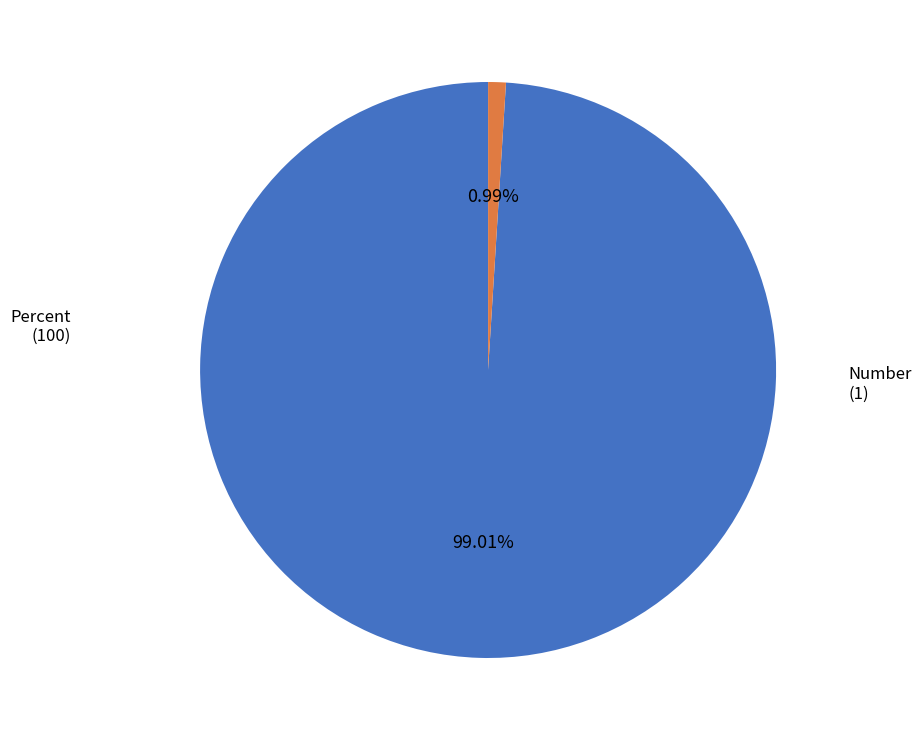

Between Number and Percent, which is larger?

Percent